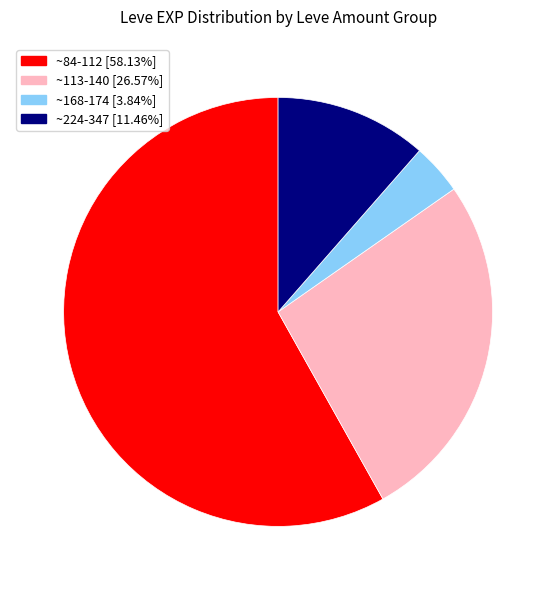

Is there any slice that represents more than half of the pie?

Yes